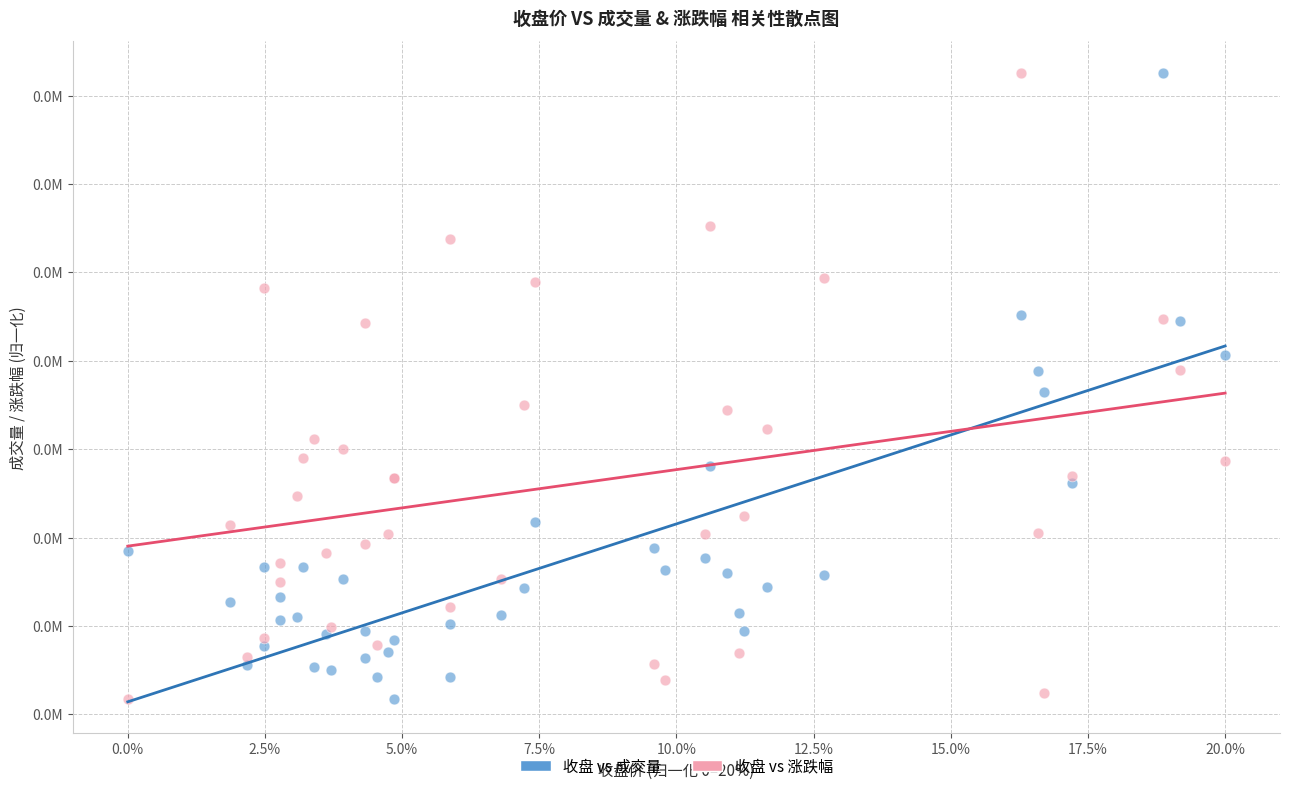

What are all the series names shown in the legend?

收盘 vs 成交量, 收盘 vs 涨跌幅